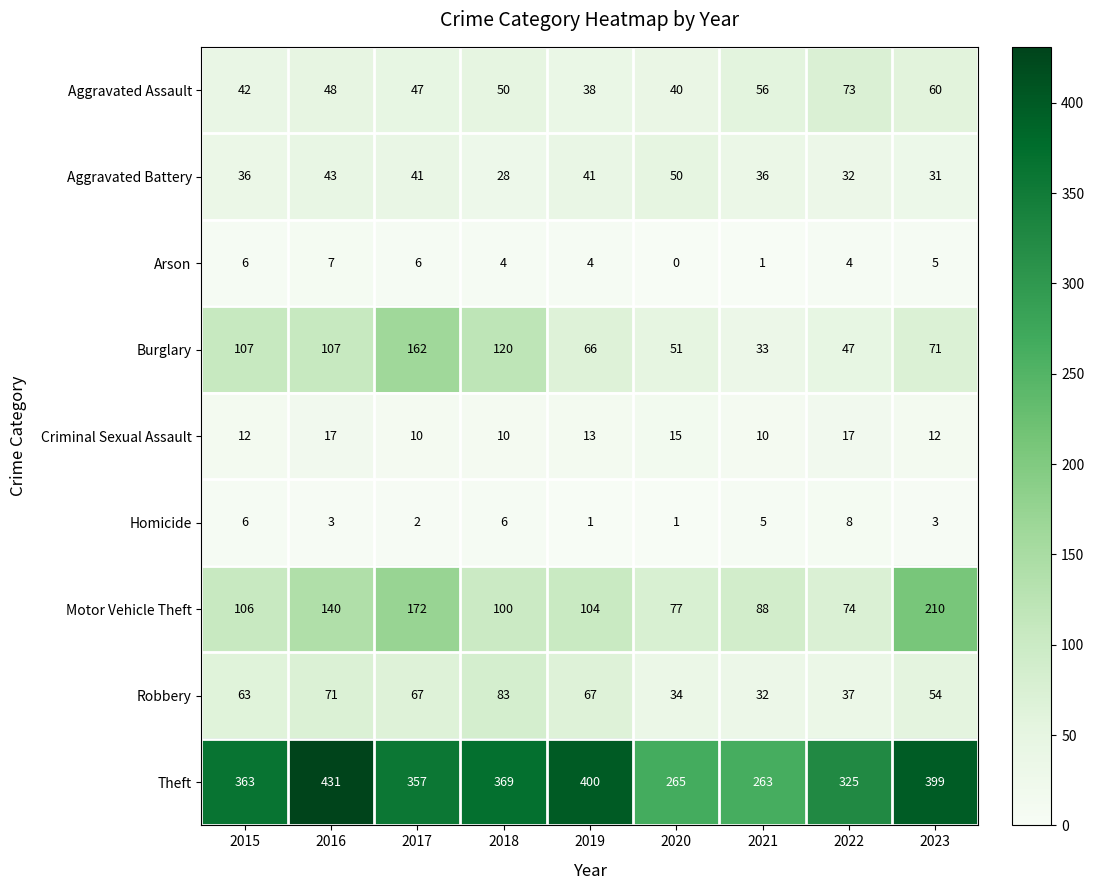

What is the difference between the highest and lowest values at 2016?

428